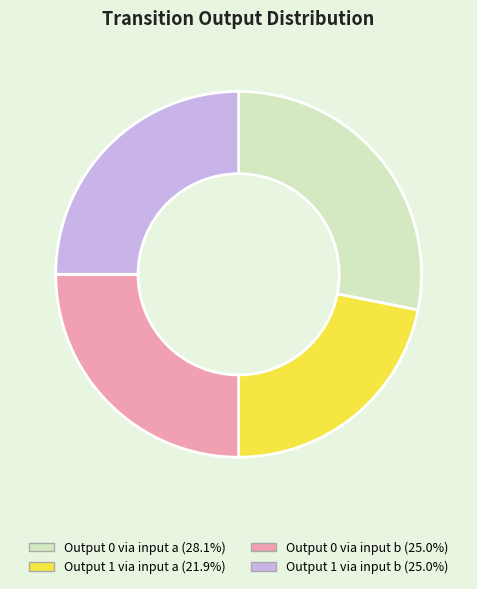

Is there a majority slice in this chart?

No